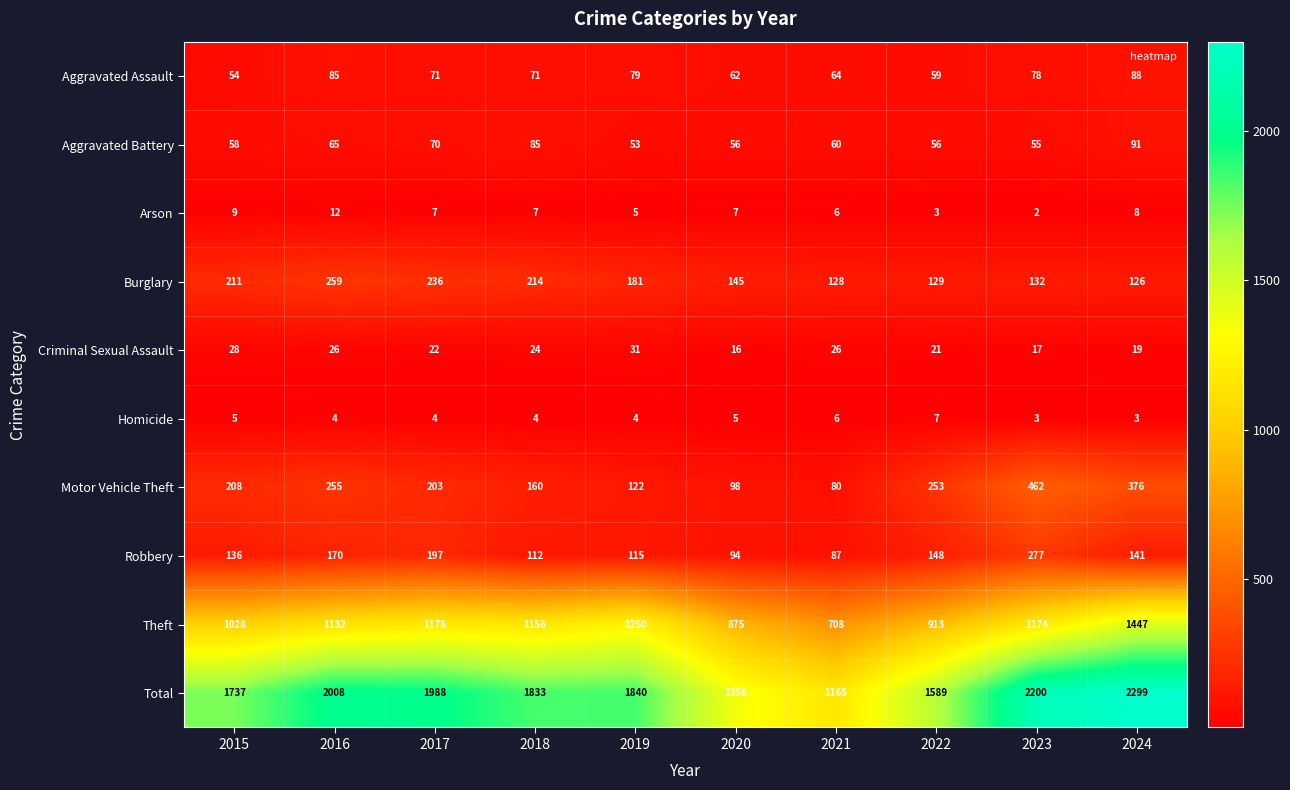

Which label corresponds to the largest value in the chart?

2024